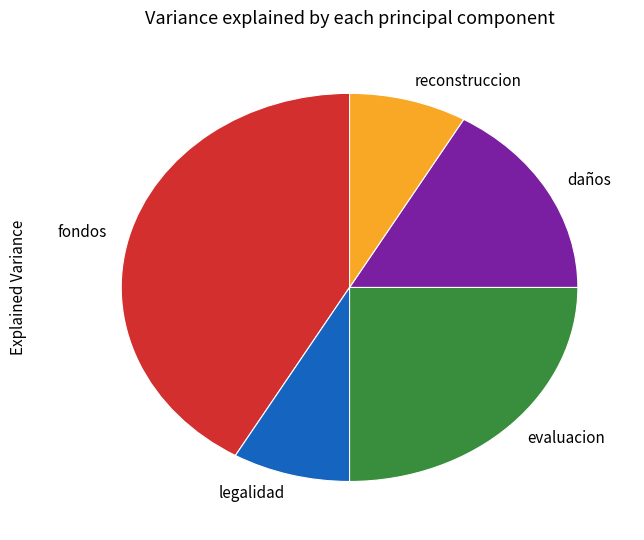

What is the largest slice in the pie chart?

fondos